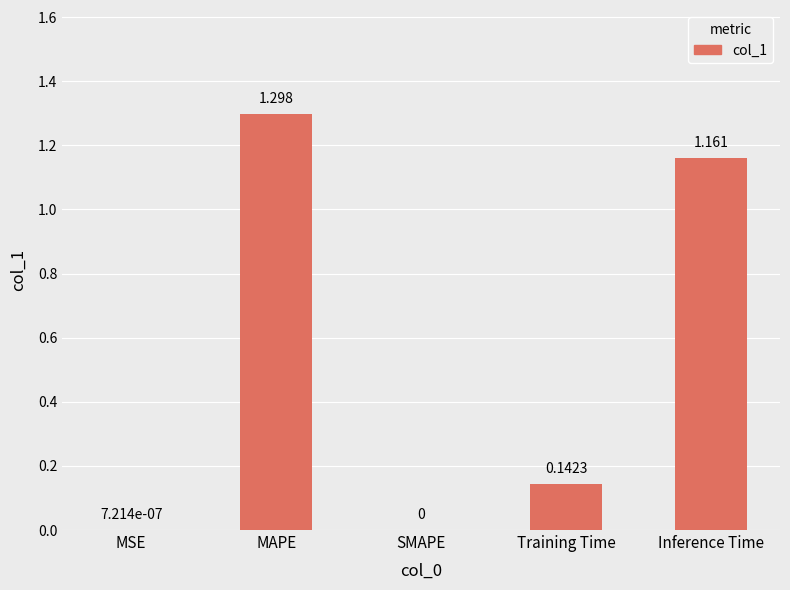

Which category has the highest value across all series?

MAPE